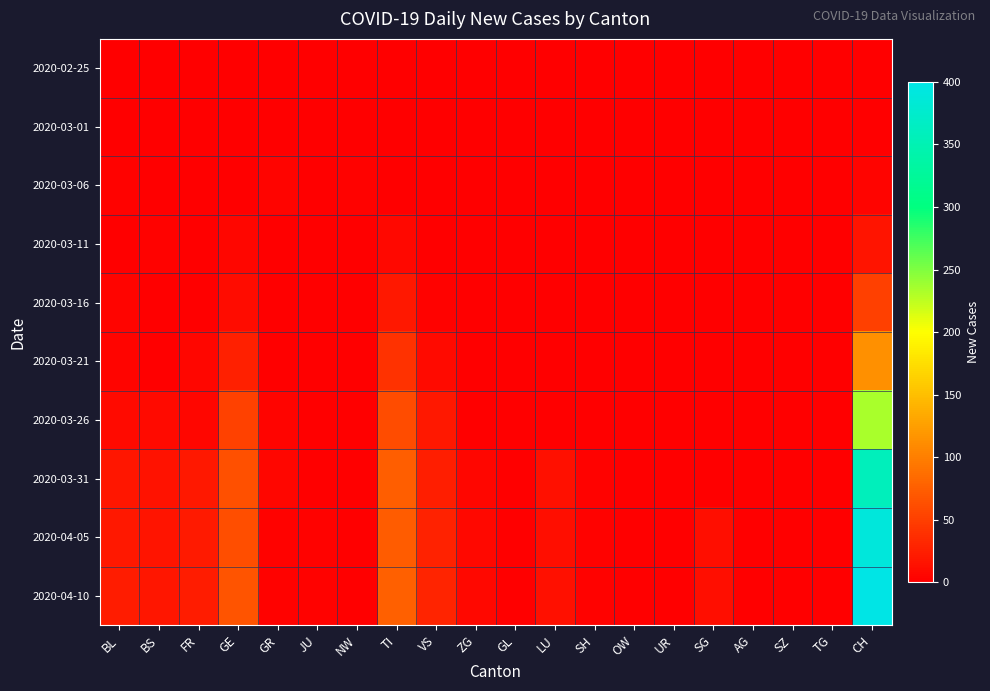

How many series are shown in this chart?

10